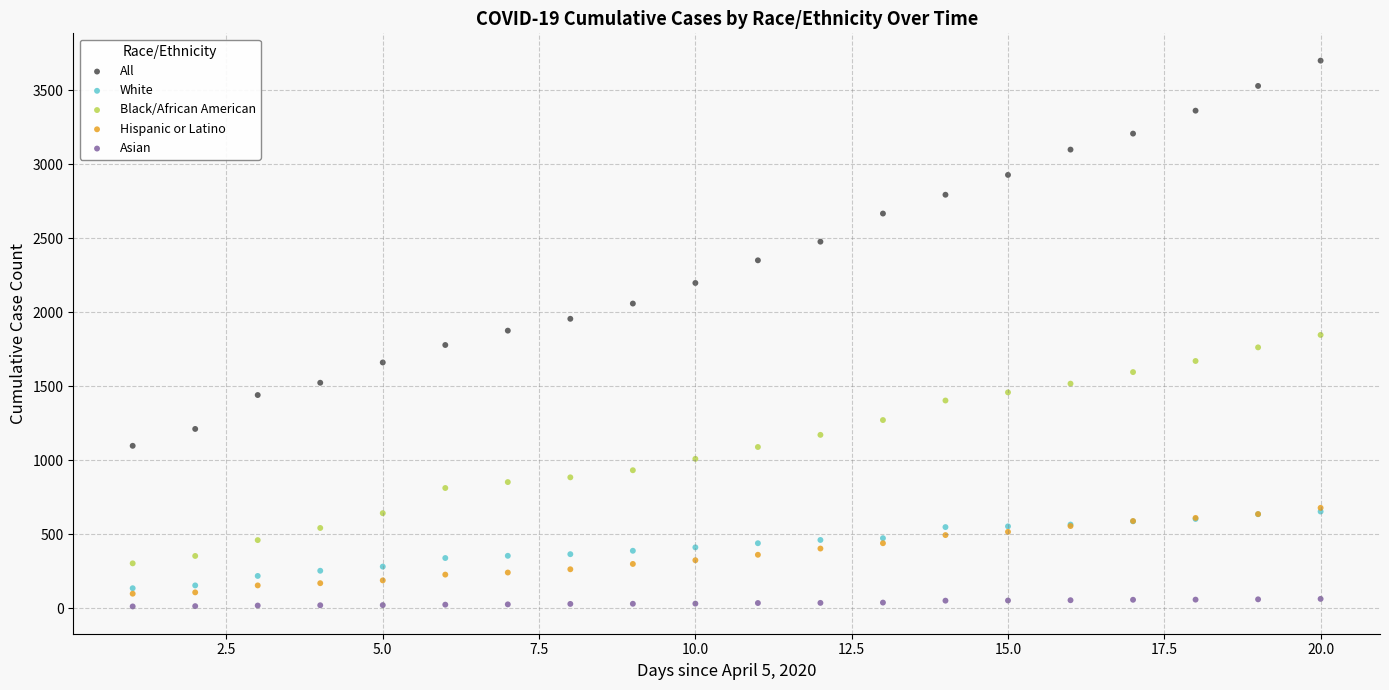

Which series contains the highest Y value?

All